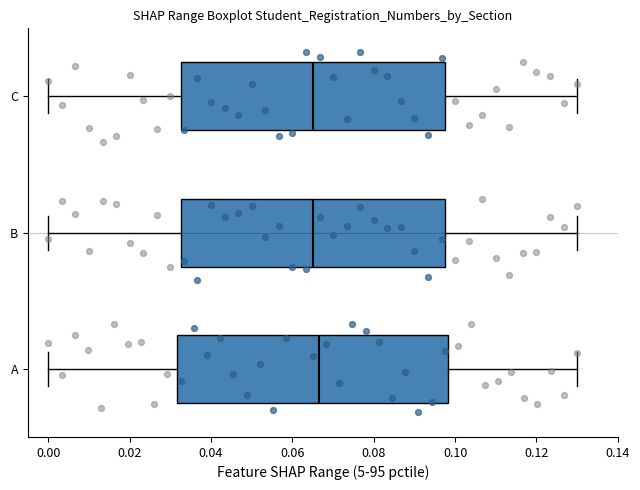

Reading bottom to top, read every box against the x-axis: the position of its median line, the range the box covers, and the ends of its whiskers. The values are not printed on the chart, so give them approximately, as read against the axis.

A: median 0.066, box 0.032 to 0.098, whiskers 0.000 to 0.130
B: median 0.066, box 0.032 to 0.098, whiskers 0.000 to 0.130
C: median 0.066, box 0.032 to 0.098, whiskers 0.000 to 0.130